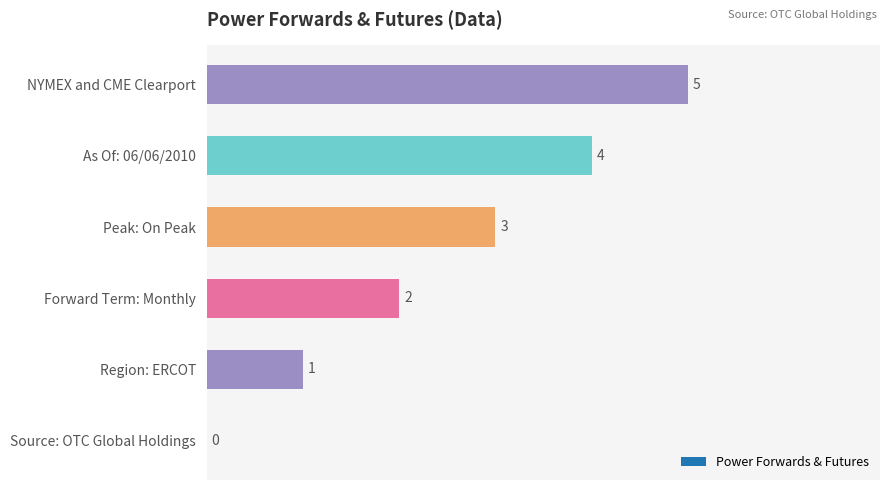

The value at As Of: 06/06/2010 is 4. True or false?

True